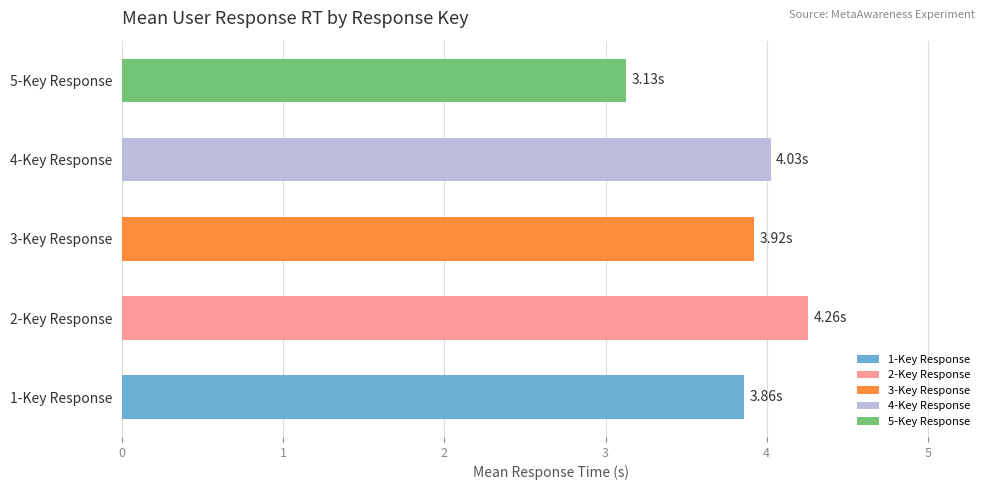

Which category has the highest value across all series?

2-Key Response